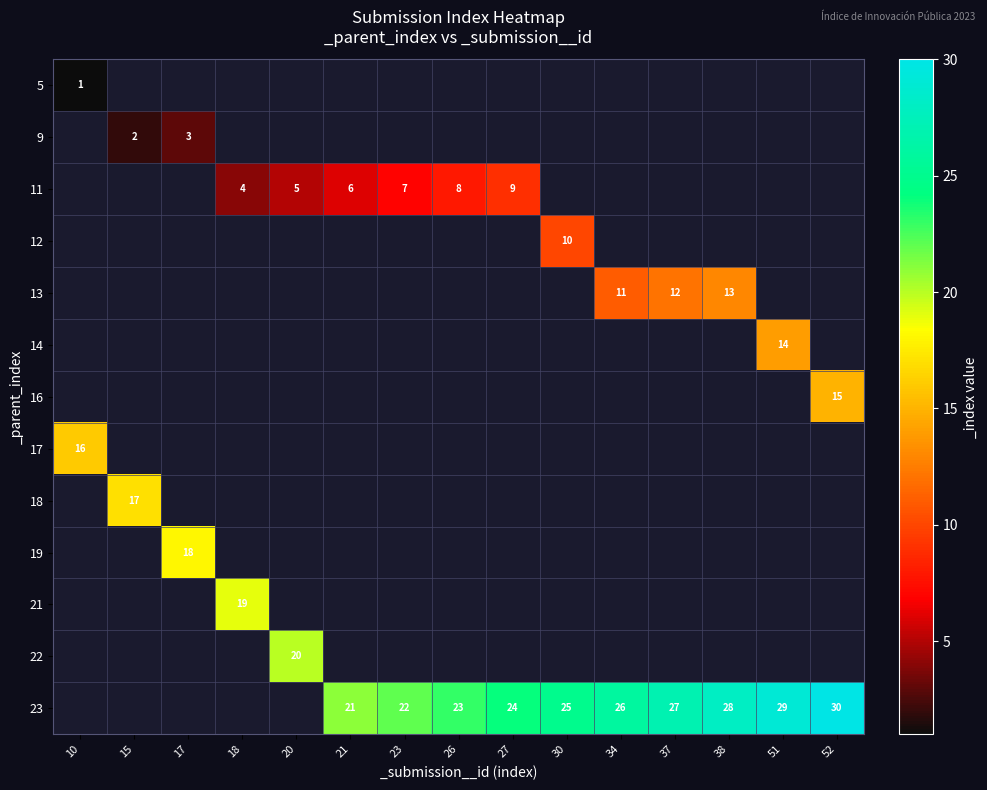

The value of 11 at 23 is 7. True or false?

True